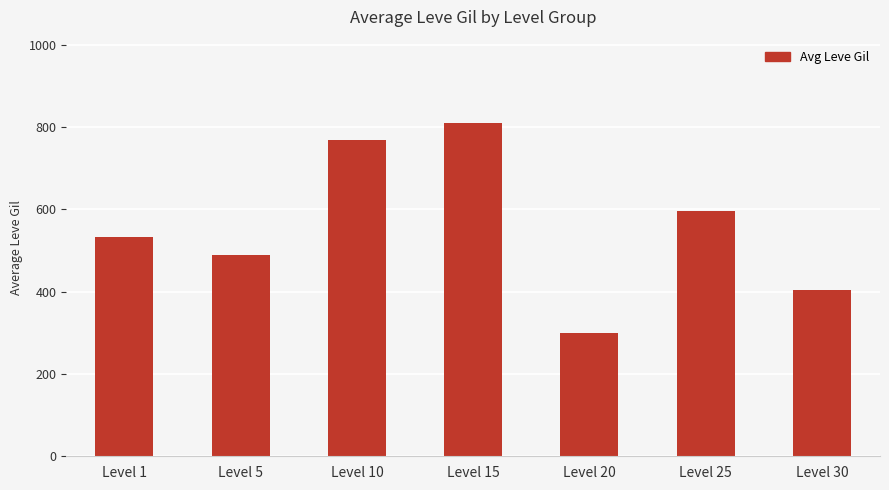

What is the maximum value shown in the chart?

810